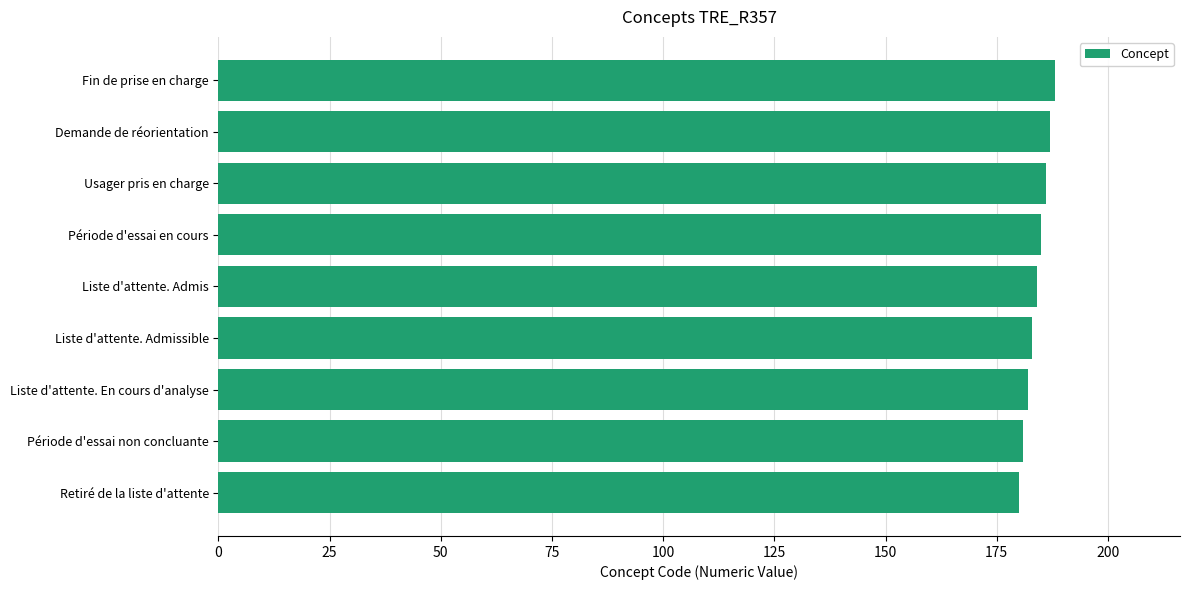

Read the value at Période d'essai non concluante.

181